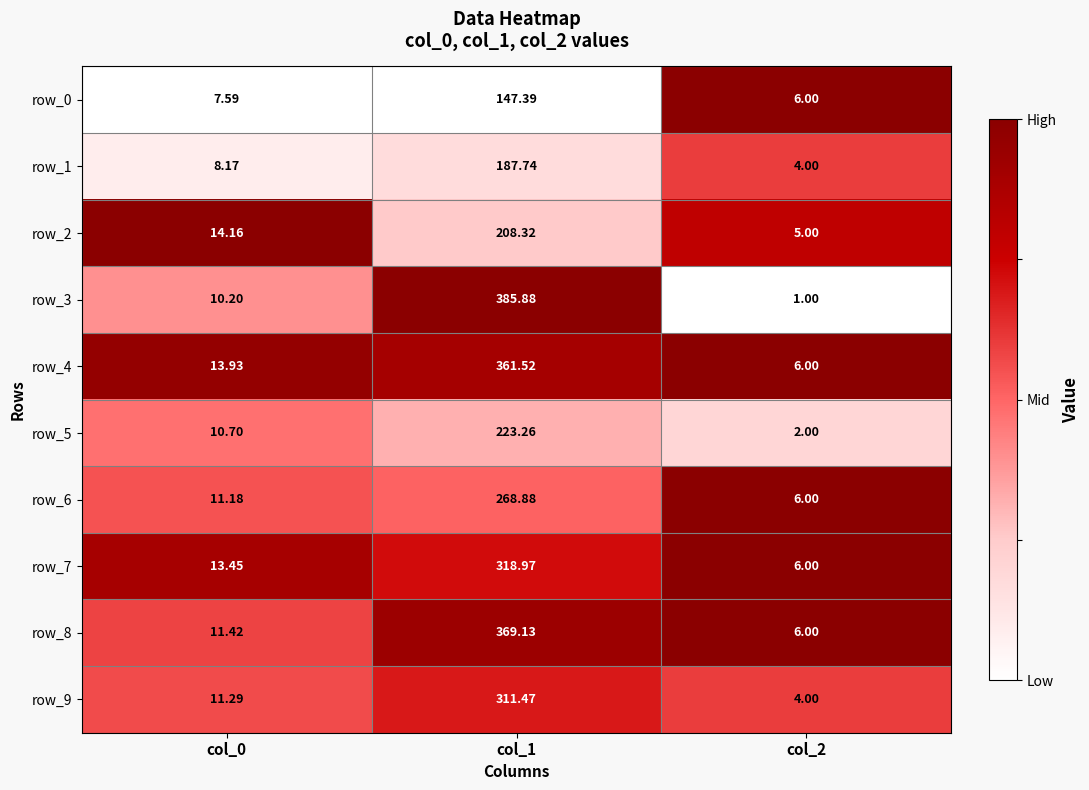

Which series has the largest total across all categories?

row_3